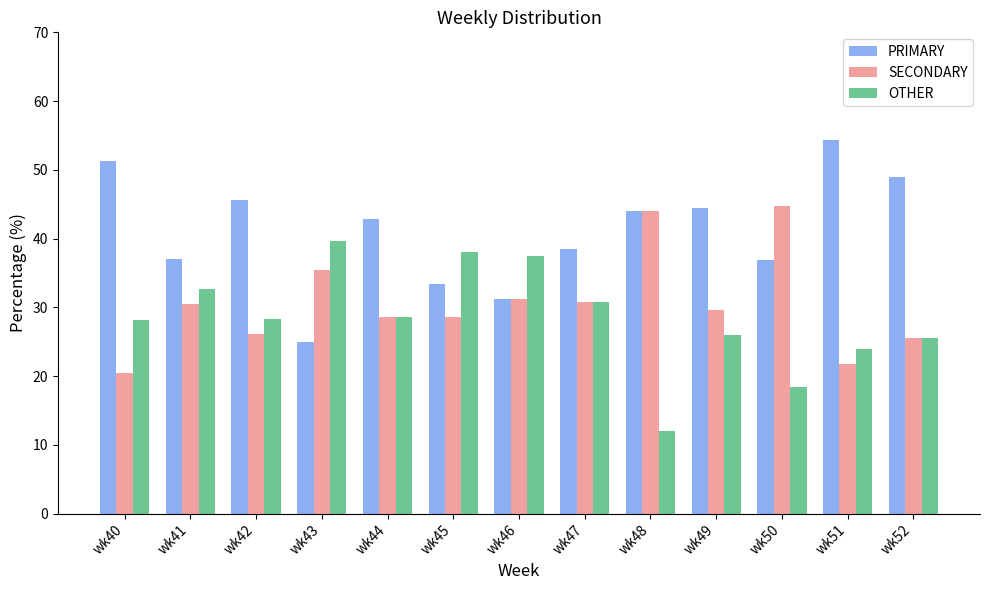

Is it true that SECONDARY equals 31.3 at wk50?

False